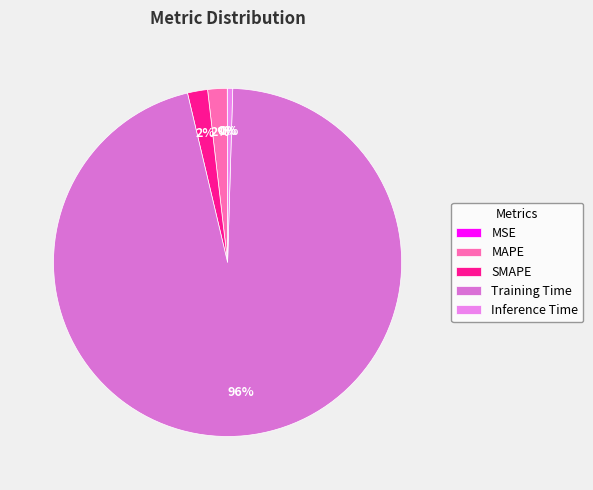

Do Inference Time and MAPE together represent more than half of the pie?

No